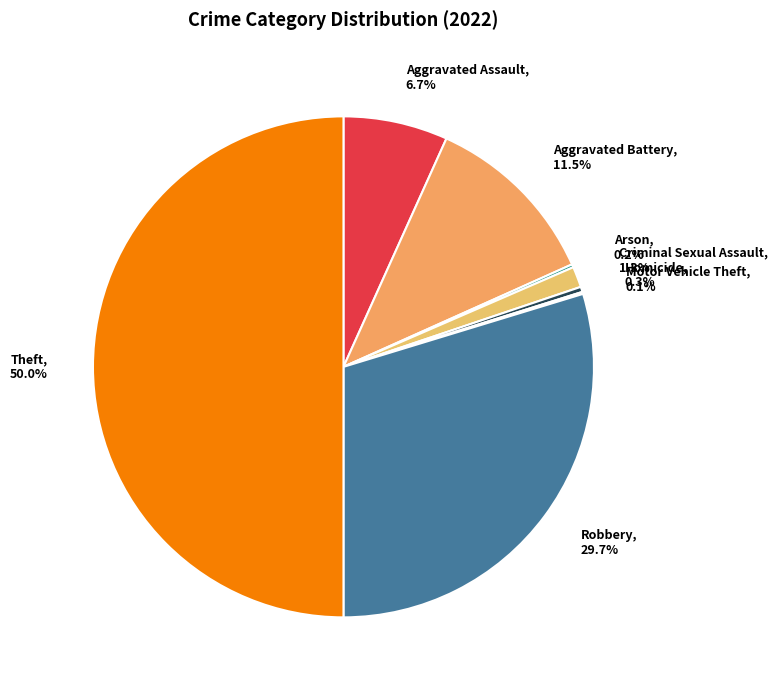

Which category has the biggest portion of the pie?

Theft